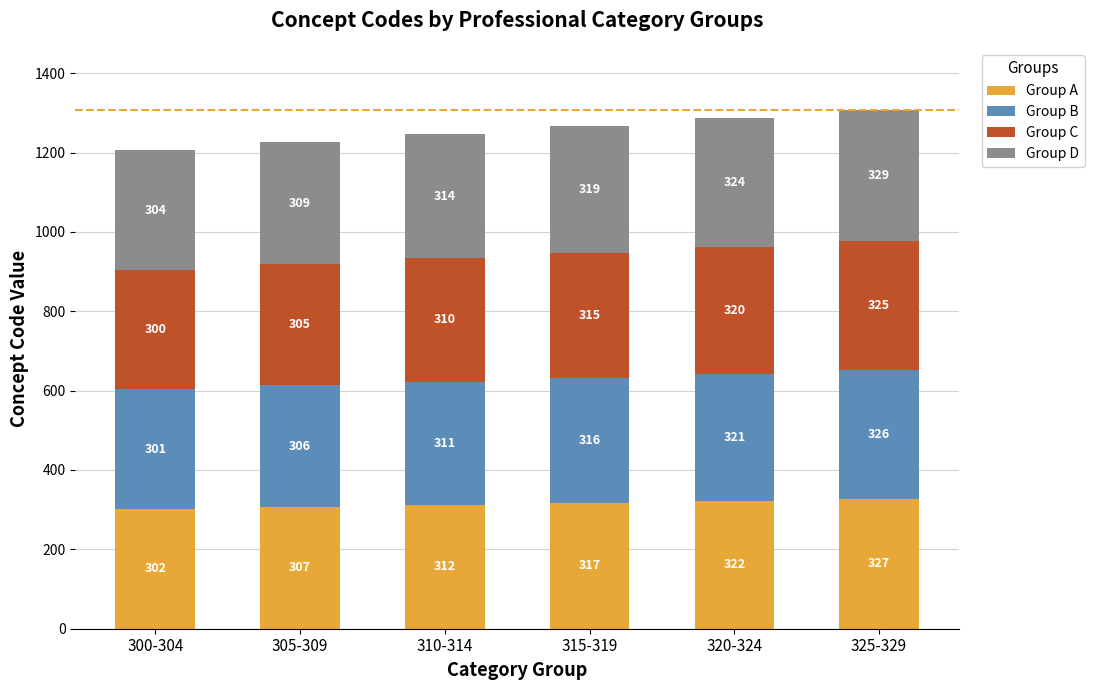

Reading right to left, what are the values for Group A?

325-329=327	320-324=322	315-319=317	310-314=312	305-309=307	300-304=302